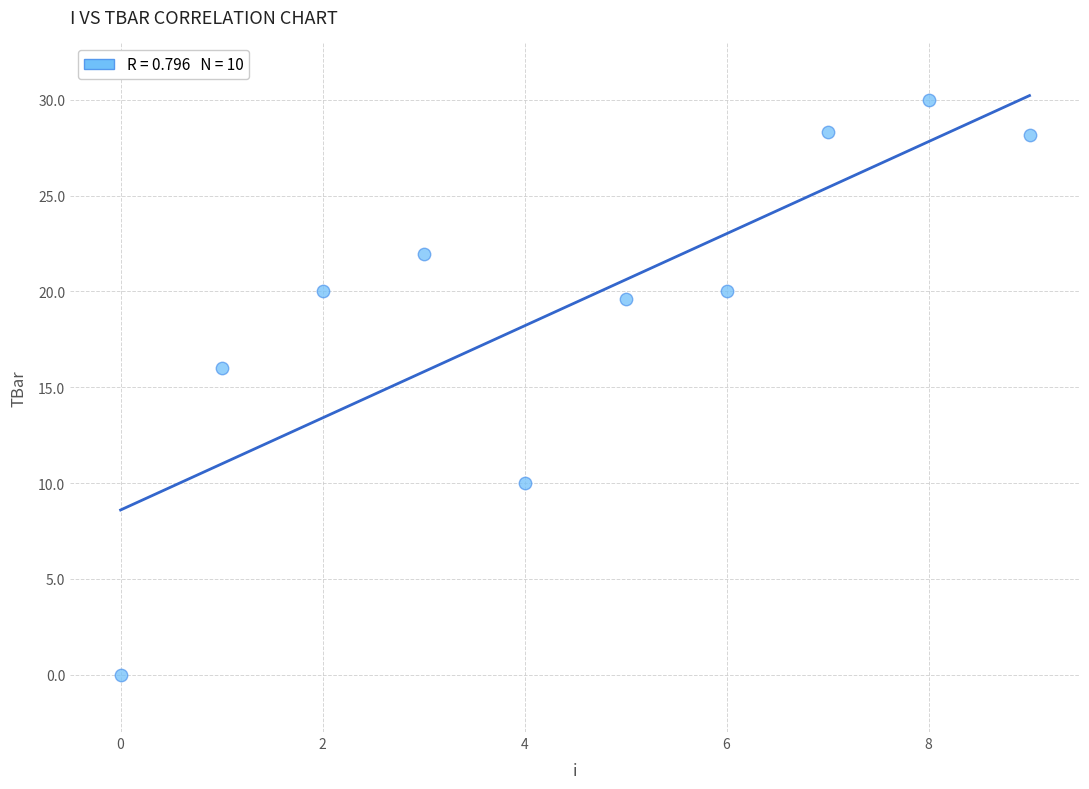

What Y value in the scatter plot is closest to 15?

16.0